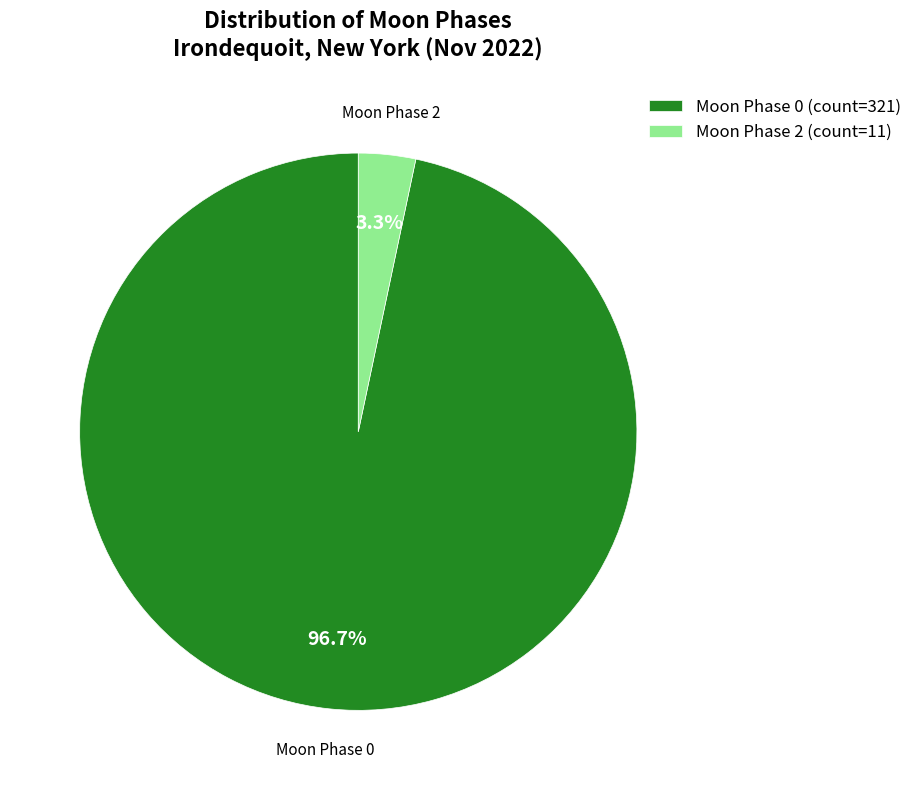

Is there any slice that represents more than half of the pie?

Yes